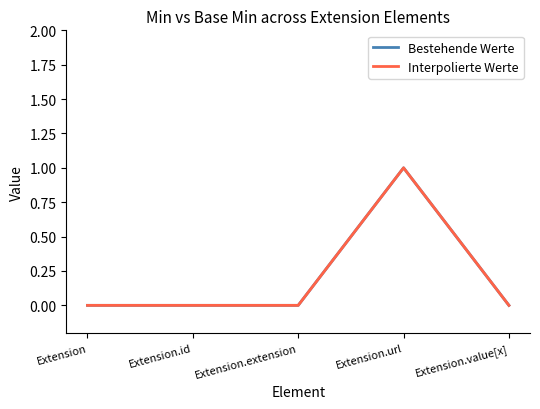

Does the chart have visible grid lines?

No